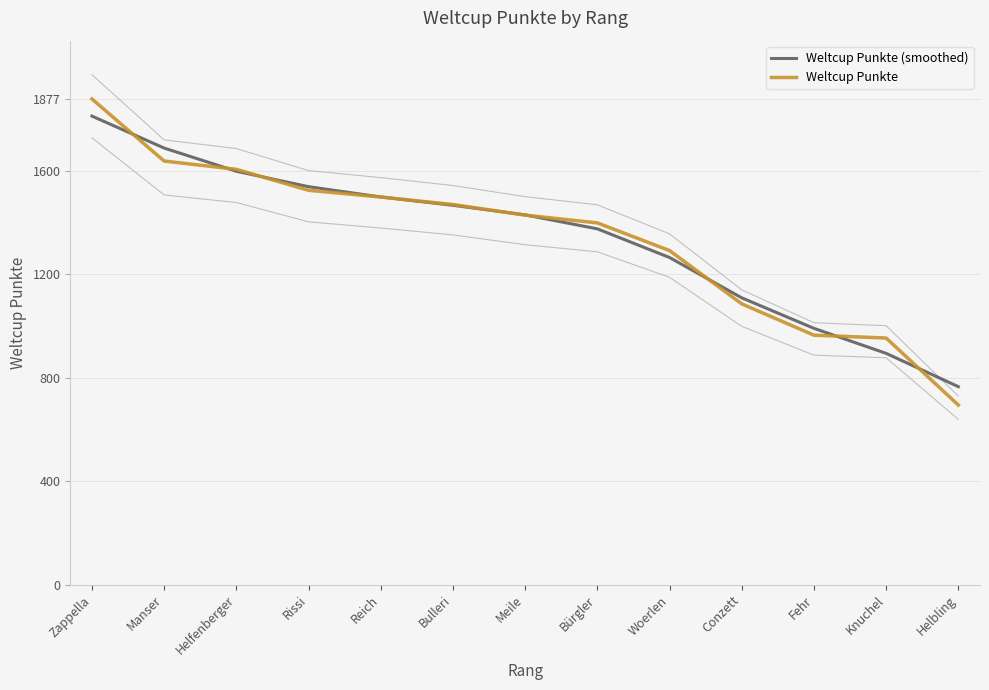

True or false: Weltcup Punkte (smoothed) and Weltcup Punkte intersect in this chart.

True